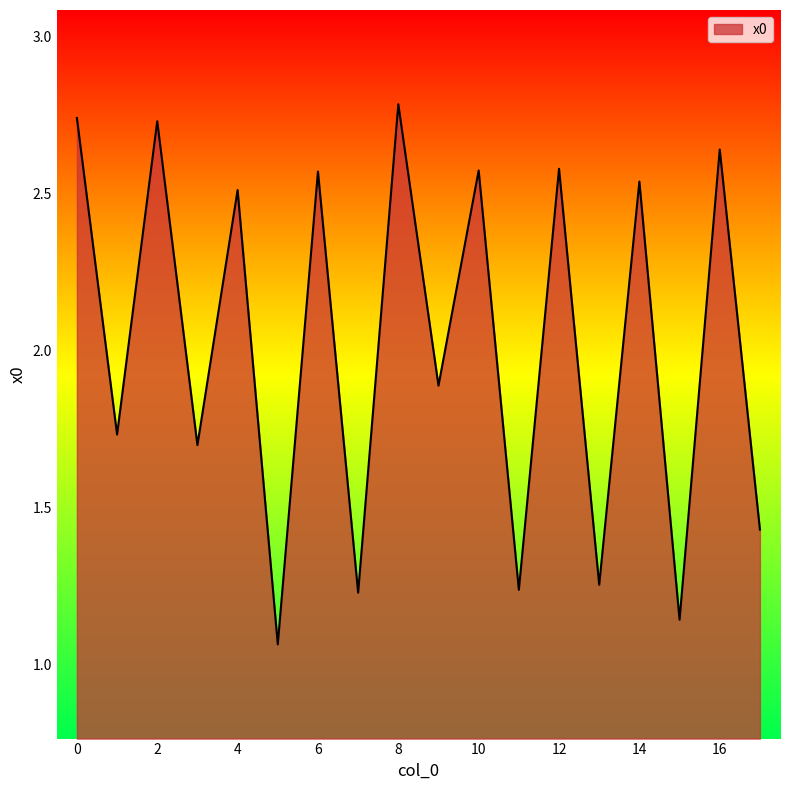

What is the greatest value displayed?

2.8